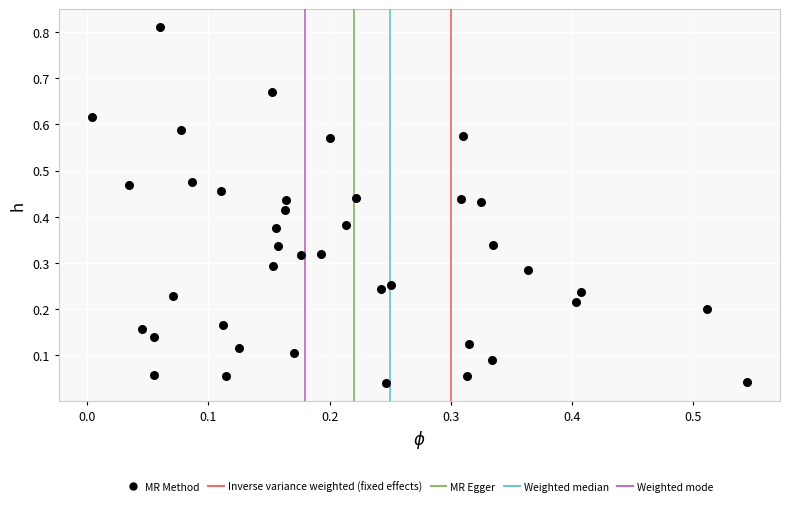

How many data points are displayed?

40